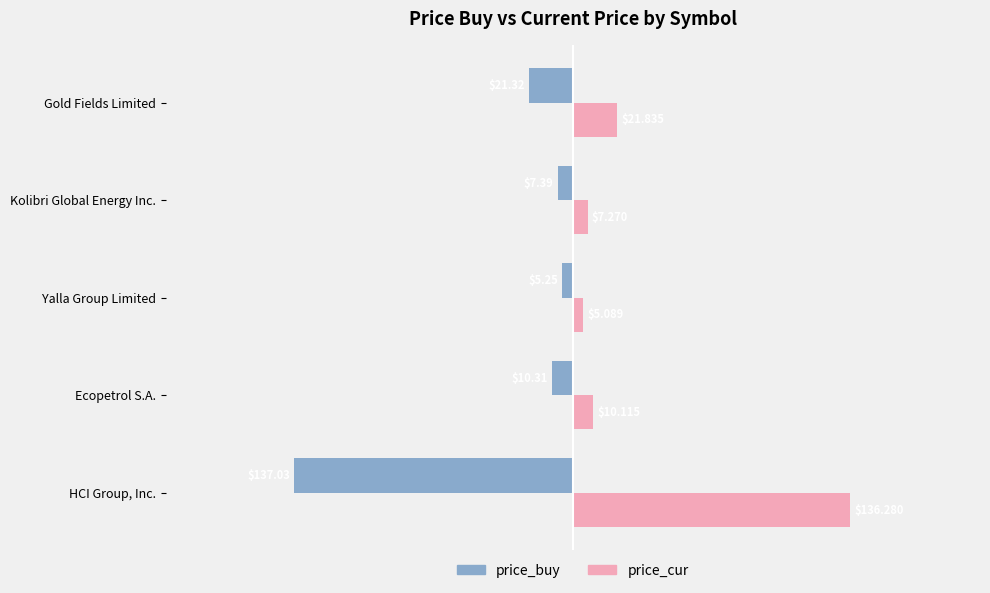

List the series in order of their peak value, lowest first.

price_buy, price_cur